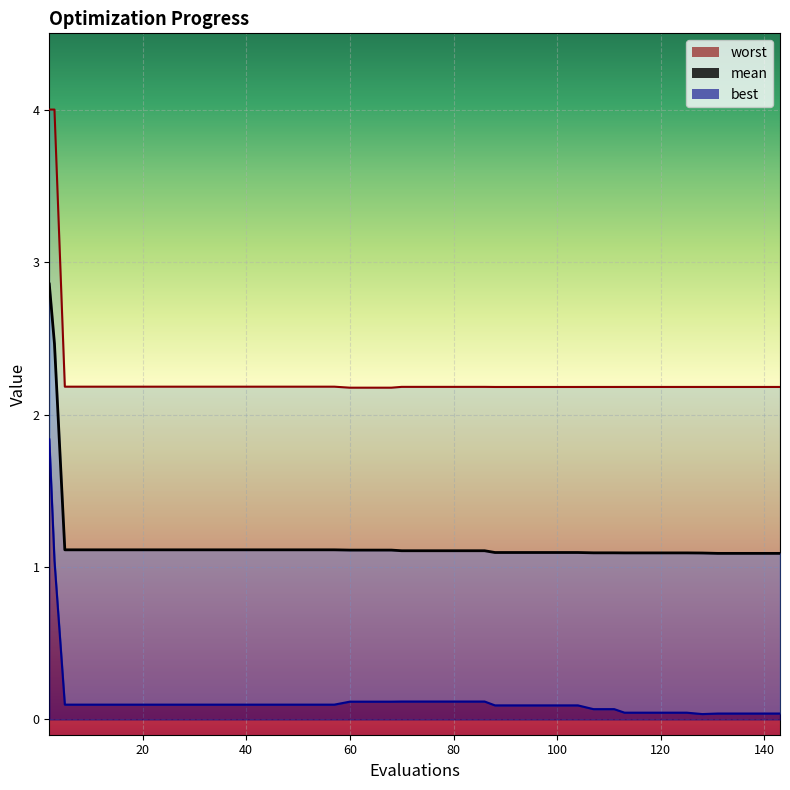

The value of mean at 78 is 1.1. True or false?

True